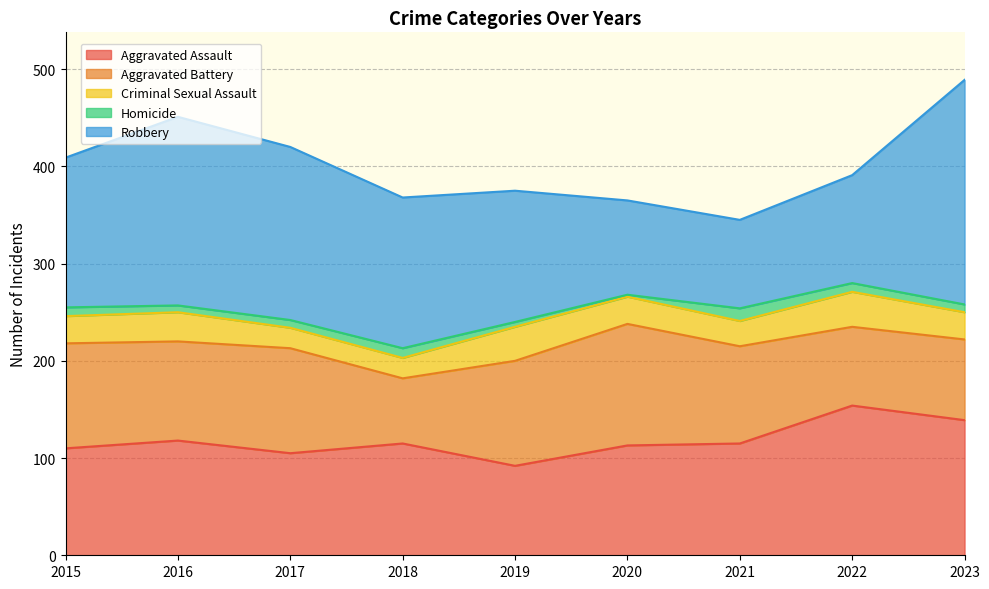

Rank the series by their maximum value, from lowest to highest.

Homicide, Criminal Sexual Assault, Aggravated Battery, Aggravated Assault, Robbery